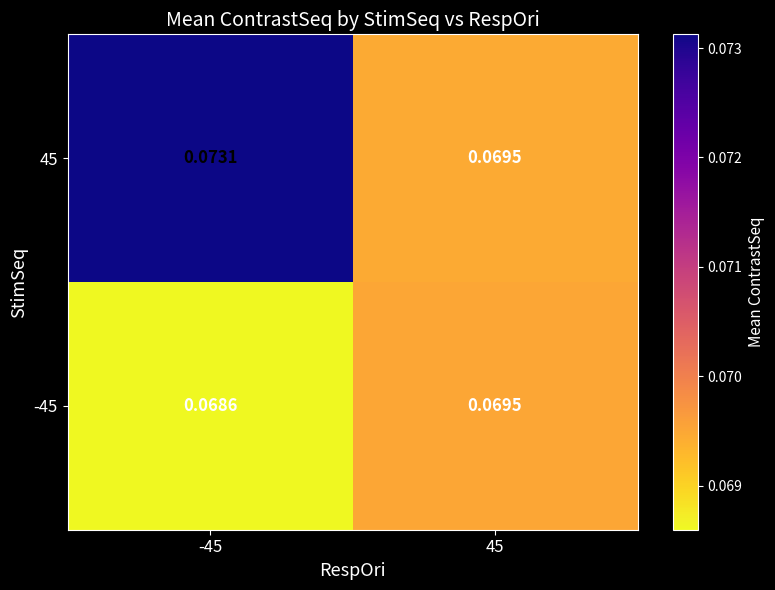

Is the value of 45 at 45 greater than the value of -45 at -45?

Yes